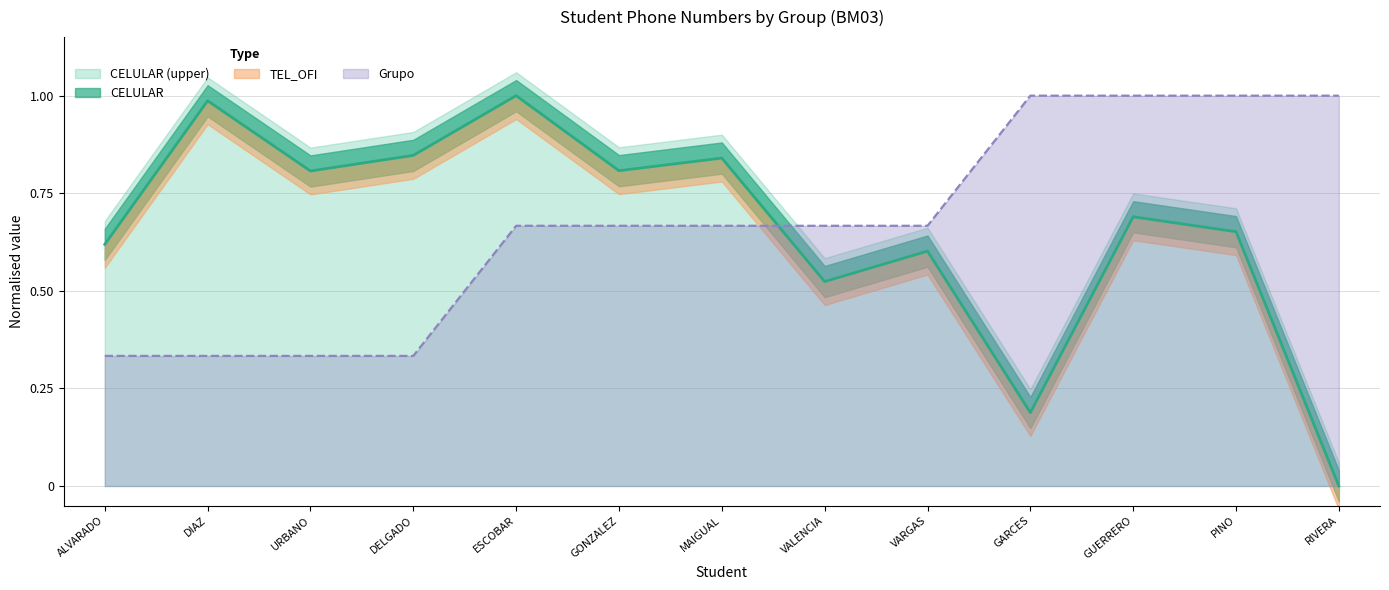

What is the sum of all CELULAR values?

8.6